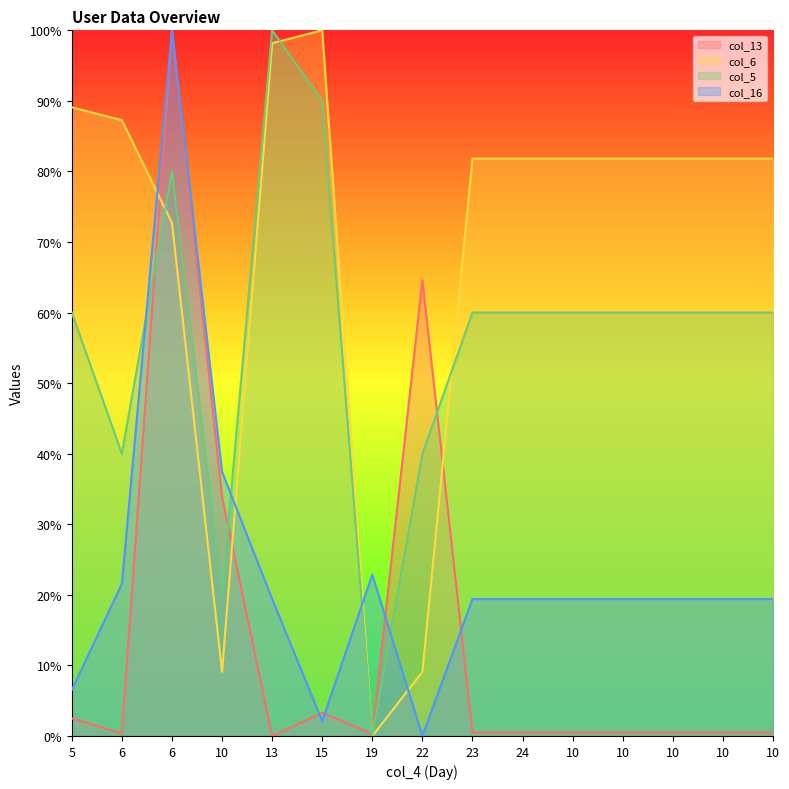

Between 23 and 10, which series saw the biggest shift?

col_13